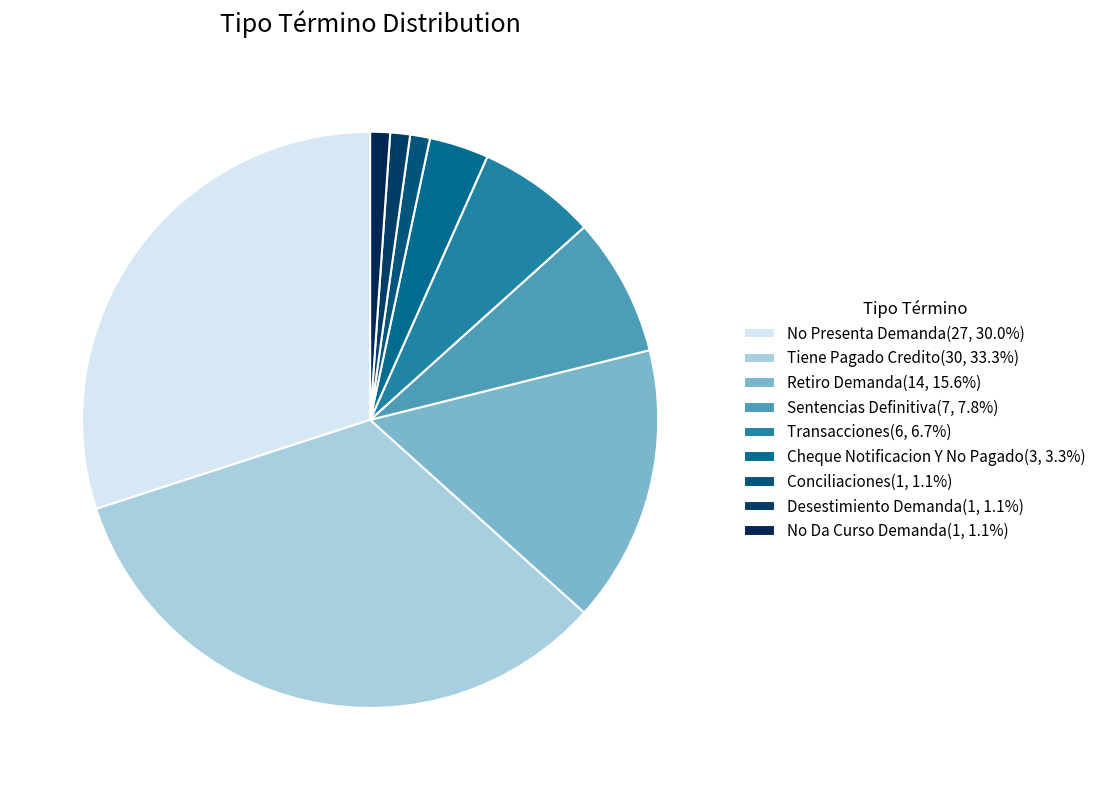

To the nearest percent, what percentage of the pie is Tiene Pagado Credito?

33%